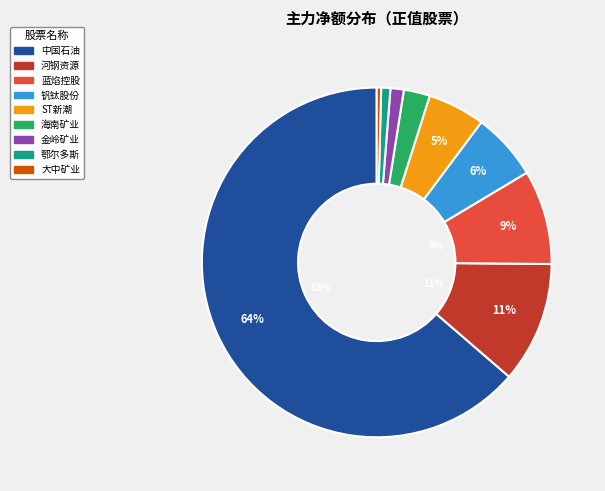

Which slice is the largest?

中国石油